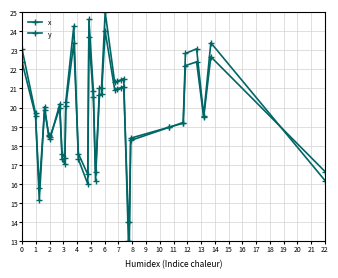

How many times do y and x cross each other?

13